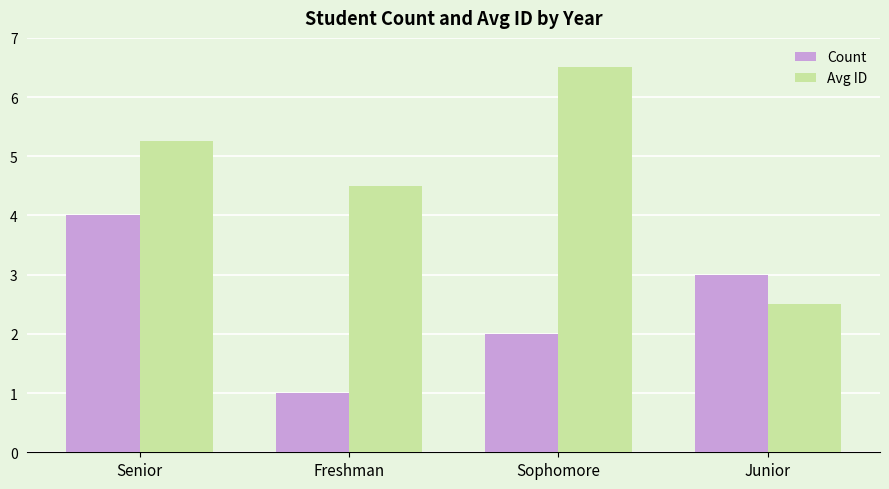

How many bars are there in total?

8